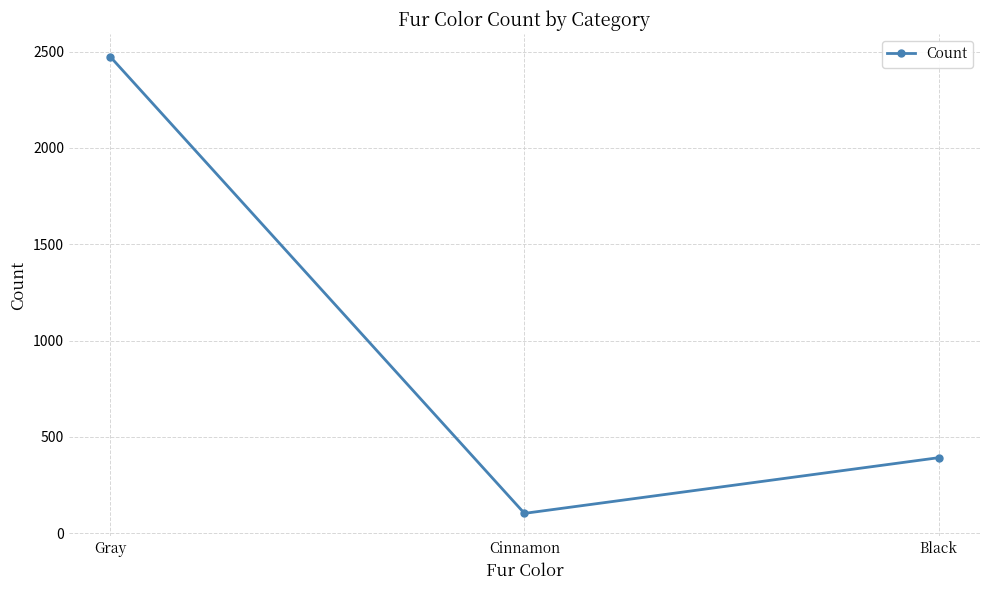

Between Black and Cinnamon, which is larger?

Black